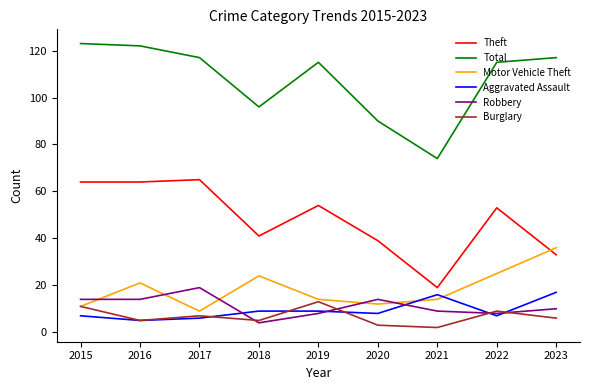

The Robbery series shows 14 at 2015. True or false?

True